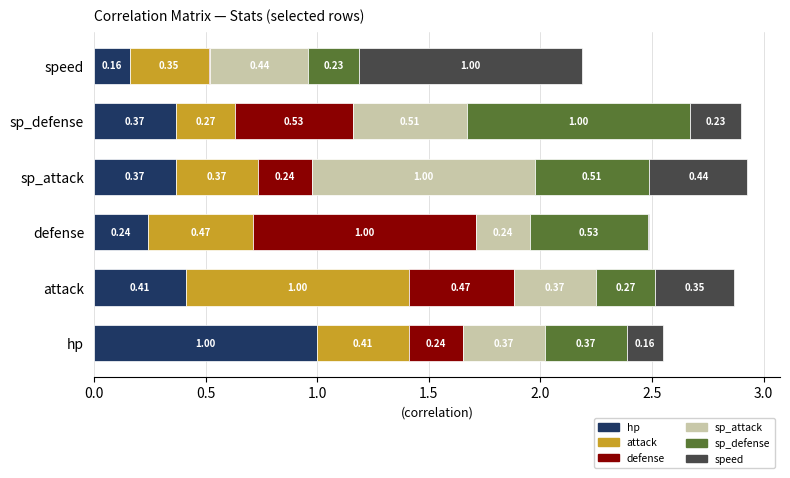

What is the sum of all hp values?

2.5